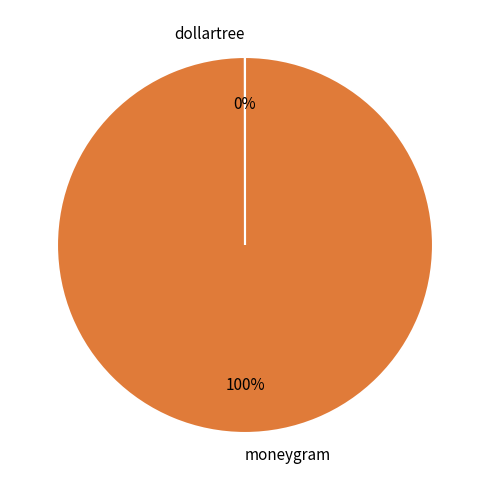

The moneygram slice represents 100% of the pie. True or false?

True